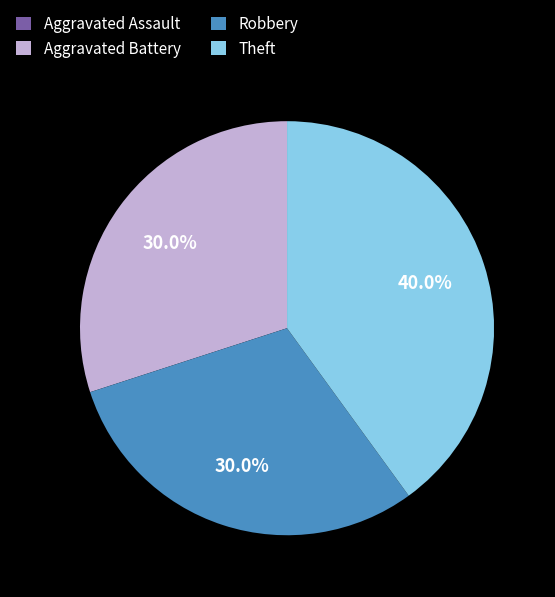

What portion of the pie excludes Aggravated Battery?

70.0%